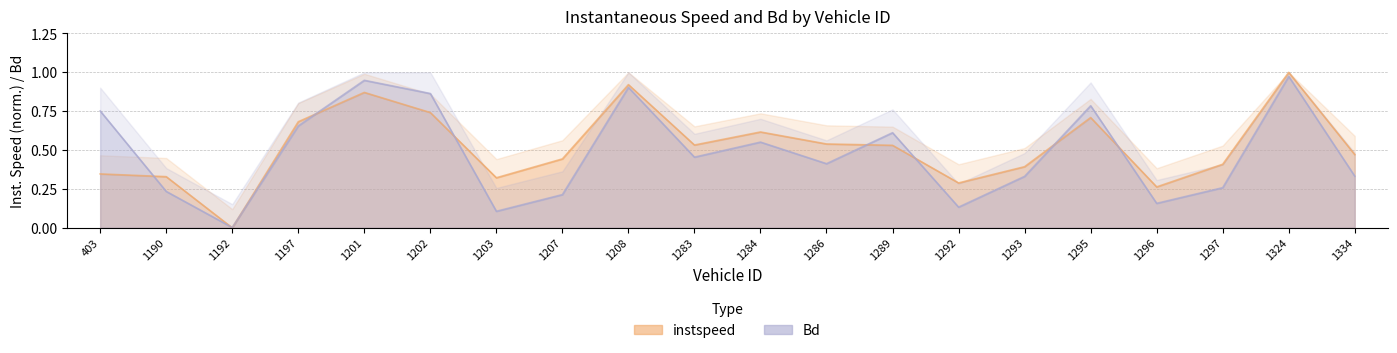

Between which two adjacent categories do Bd and instspeed first intersect?

403 and 1190